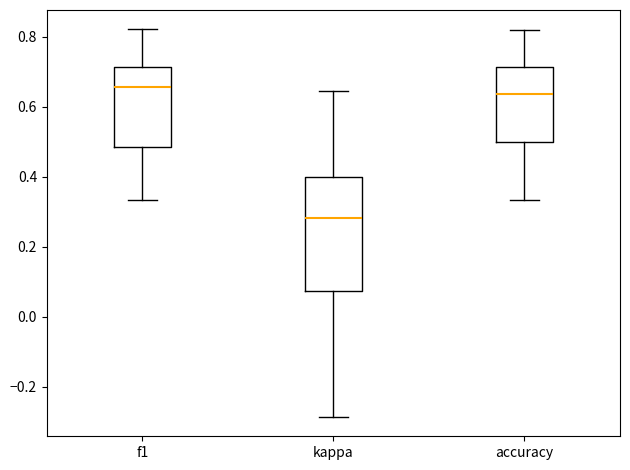

Comparing the boxes themselves (not the whiskers), which one is the tallest?

kappa